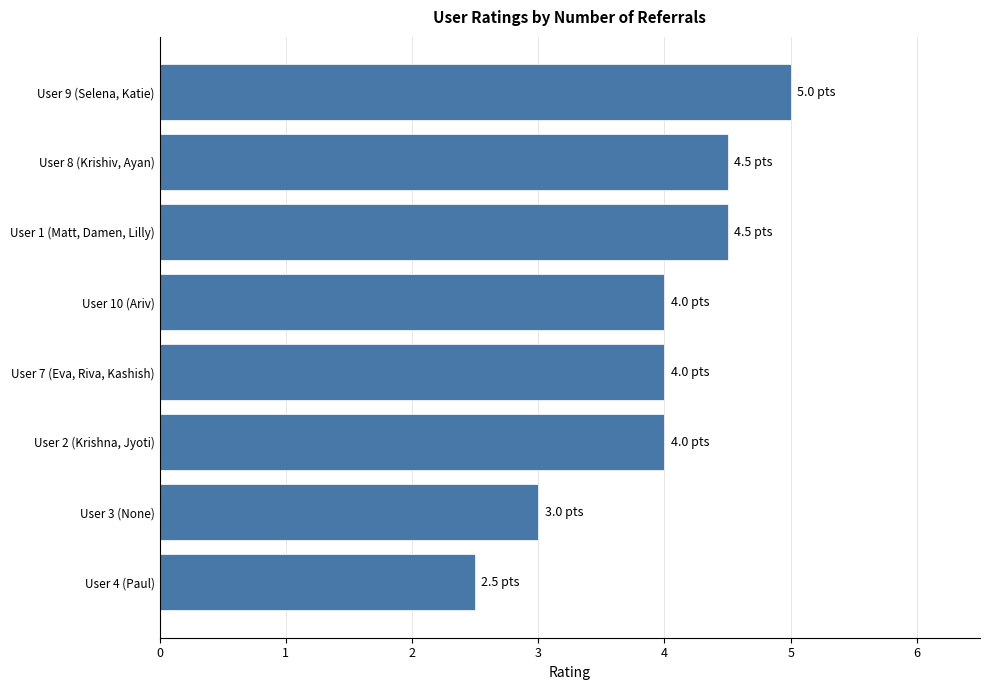

Which label corresponds to the largest value in the chart?

User 9 (Selena, Katie)